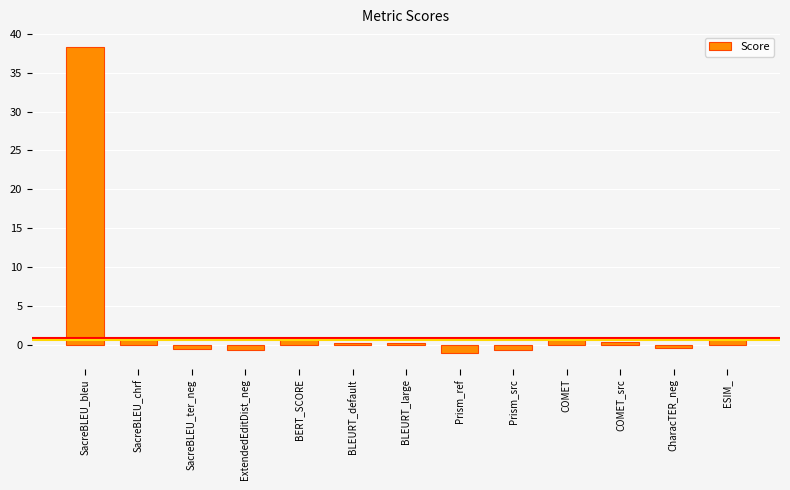

What is the minimum value shown in the chart?

-1.1